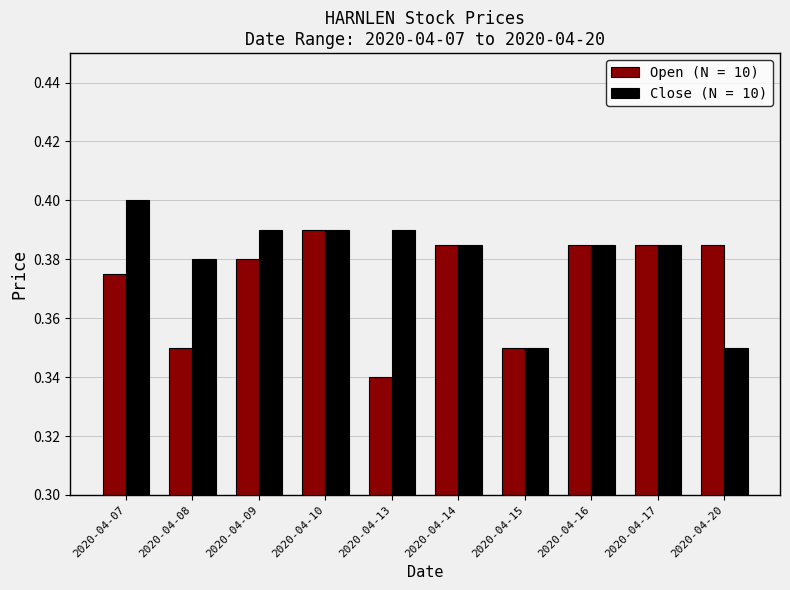

Count the Close (N = 10) values in the range 0 to 1.

10